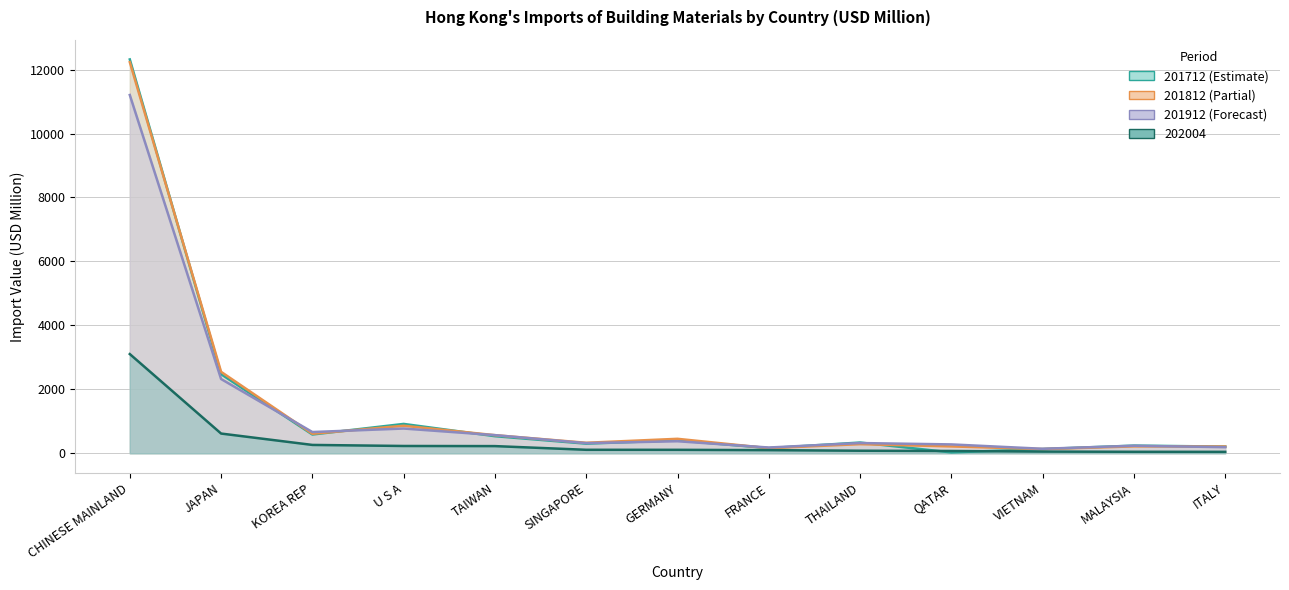

What is the spread (max minus min) of values at THAILAND?

256.2